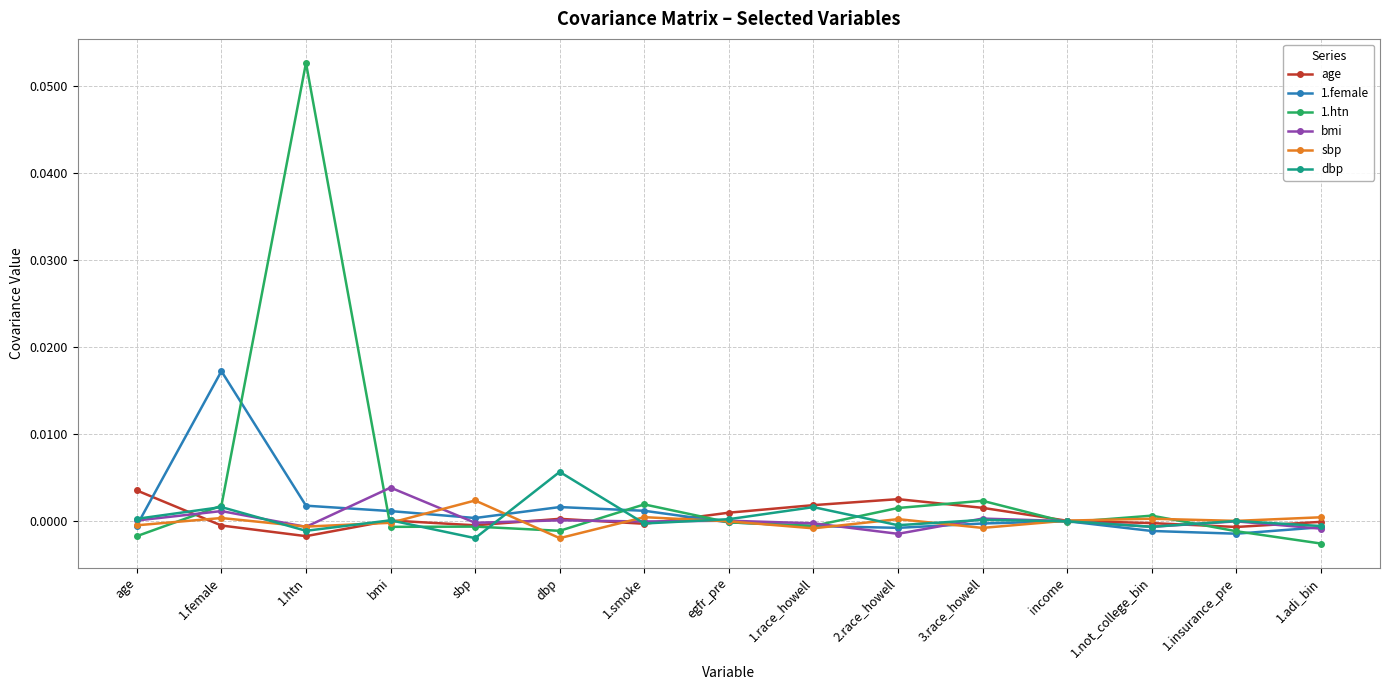

True or false: age has more than 0 points higher than both neighbors.

True